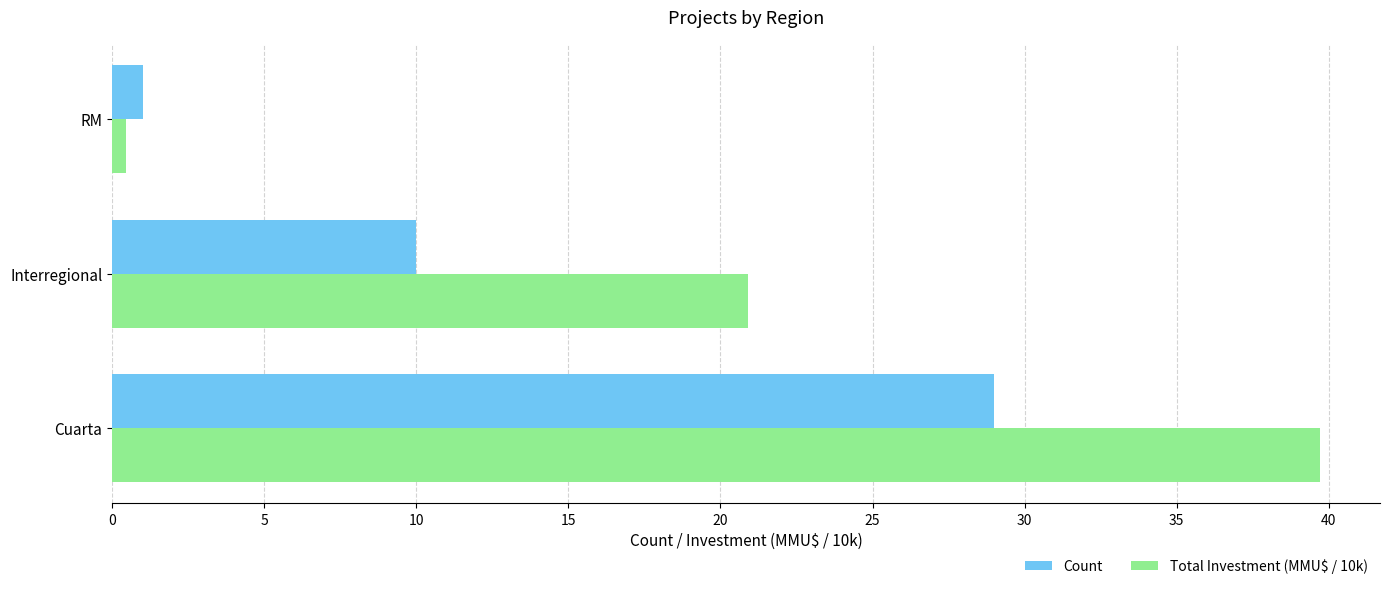

What is the spread (max minus min) of values at Cuarta?

10.7